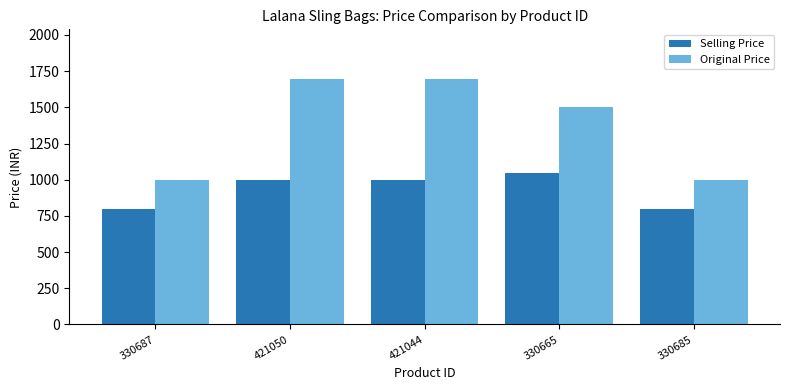

What is the difference between the maximum and minimum values in the Selling Price series?

250